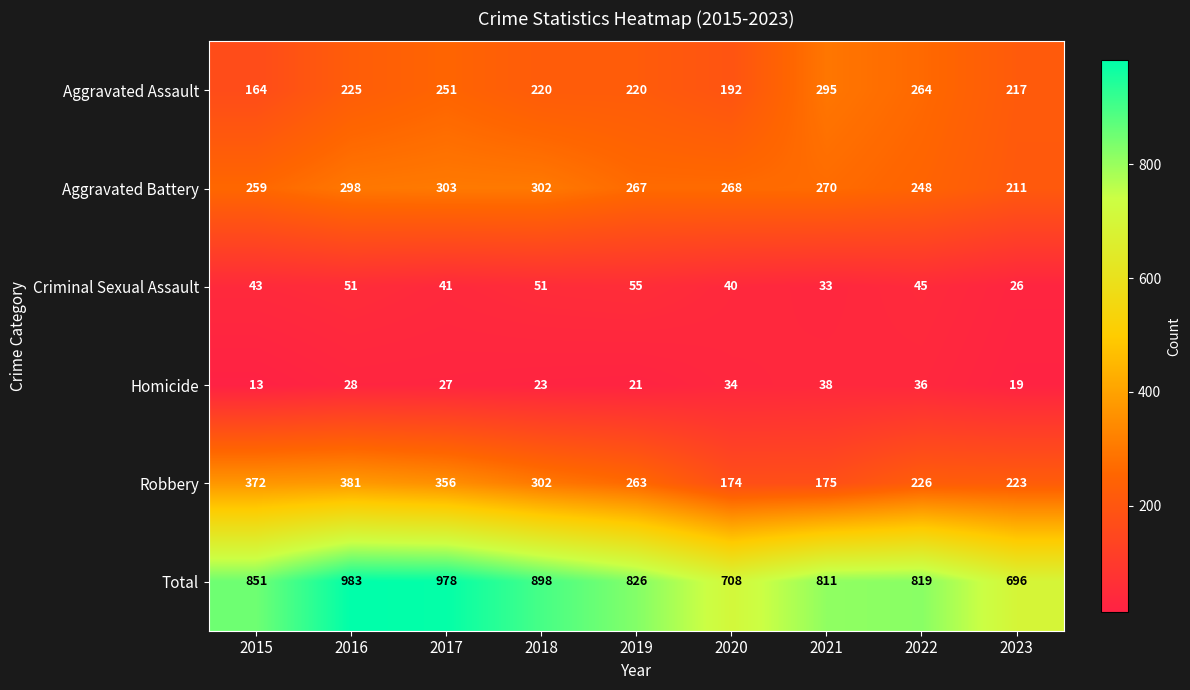

The value of Aggravated Battery at 2016 is 298. True or false?

True